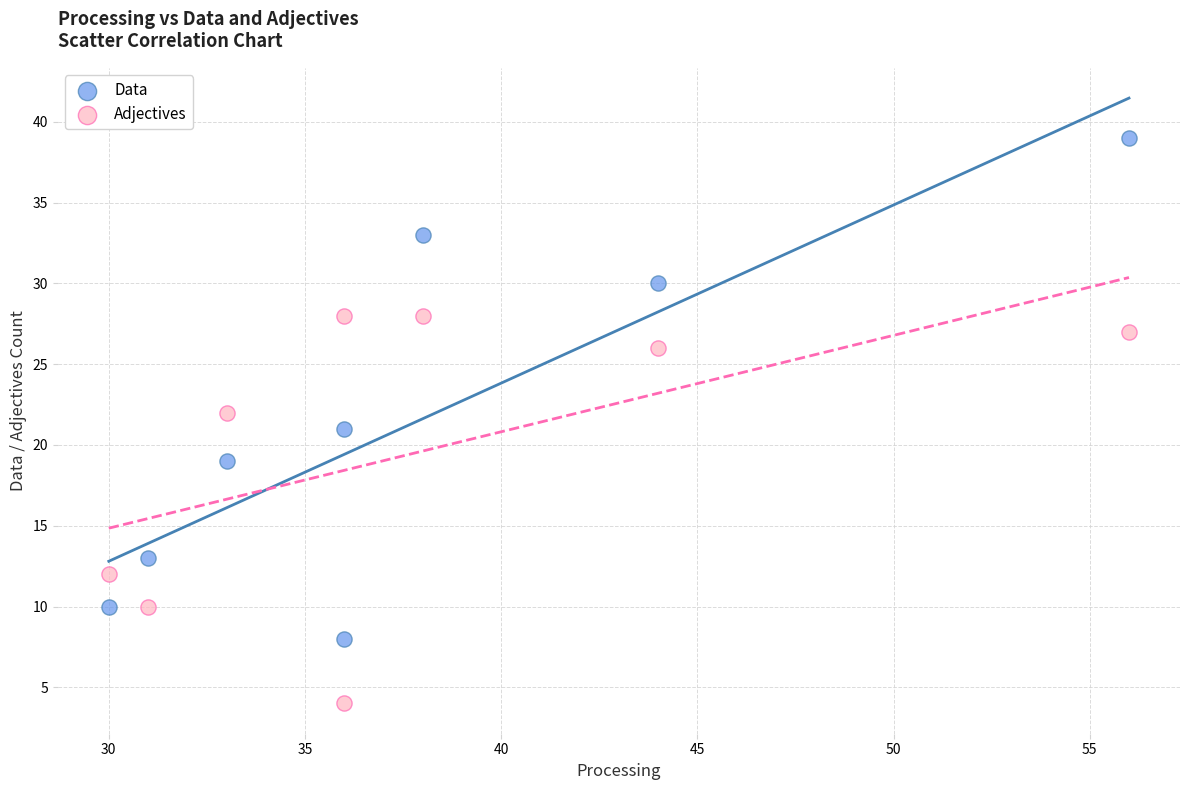

Which series has the largest Y range (max minus min)?

Data